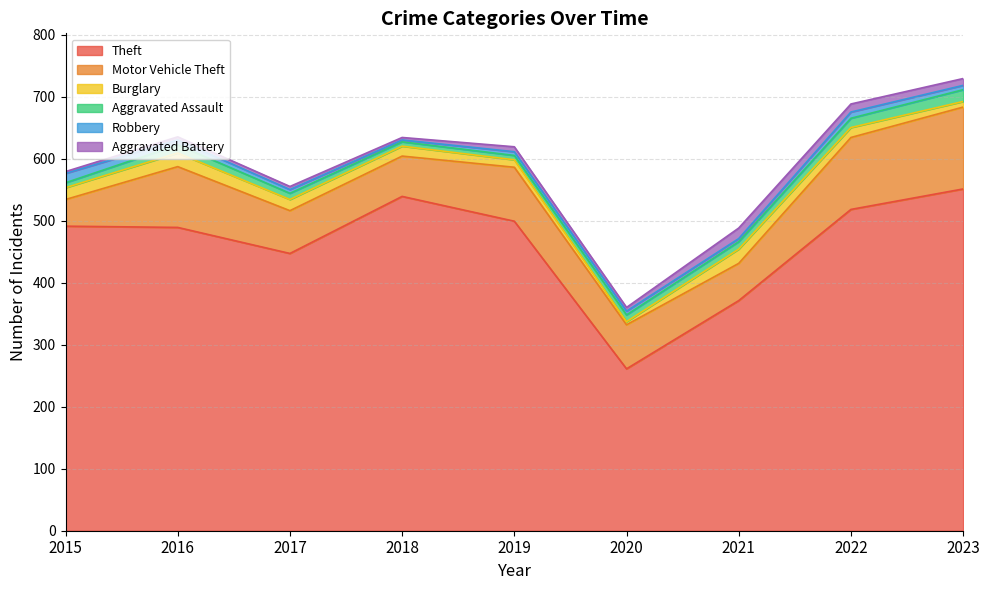

What is the value of the Burglary point at the 5th from the left?

12